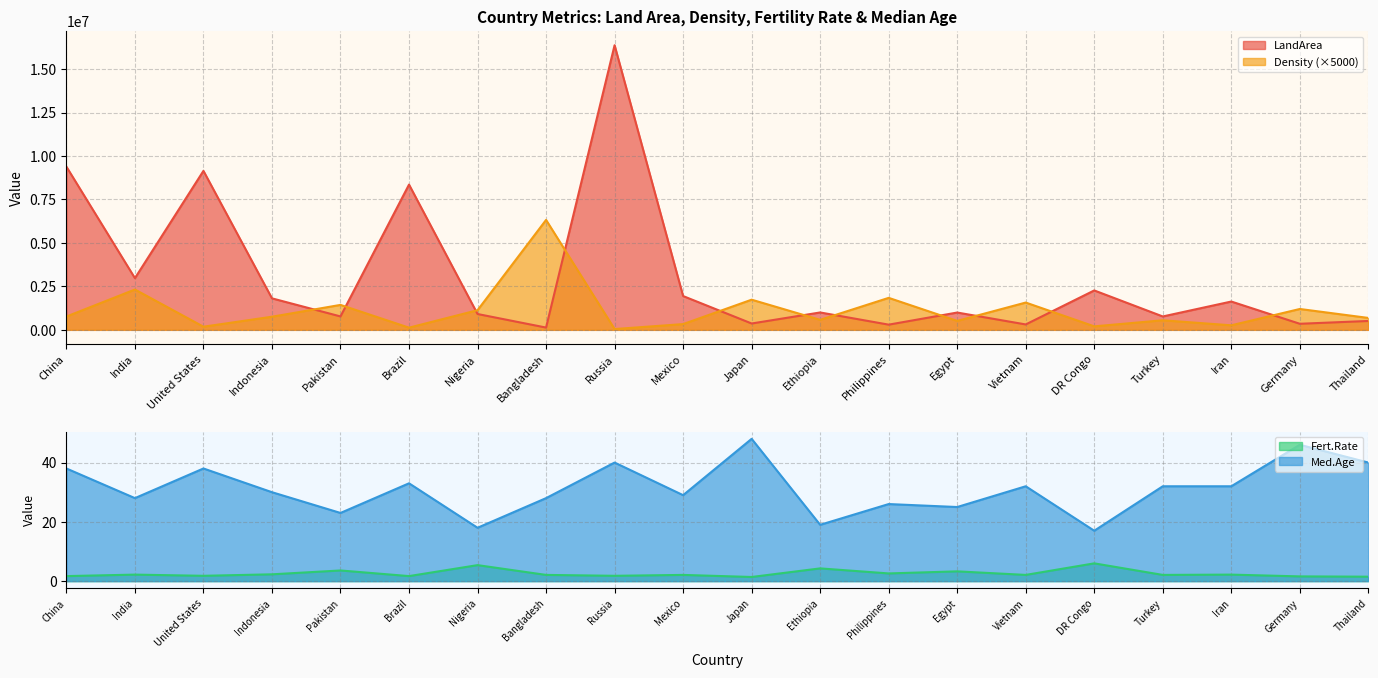

How many lines are shown in the chart?

4